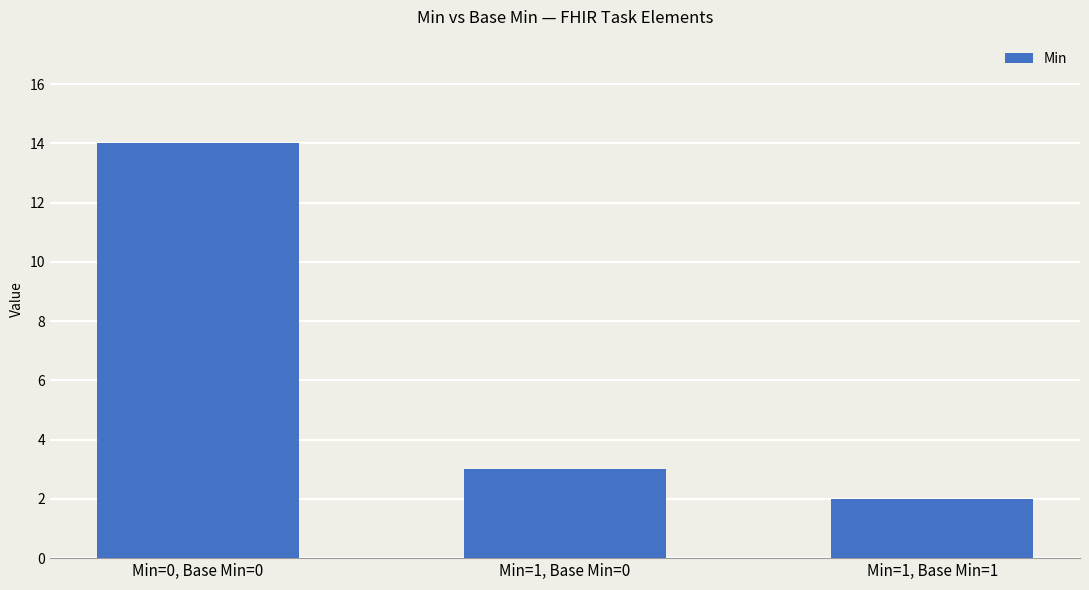

The value at Min=1, Base Min=1 is 1. True or false?

False